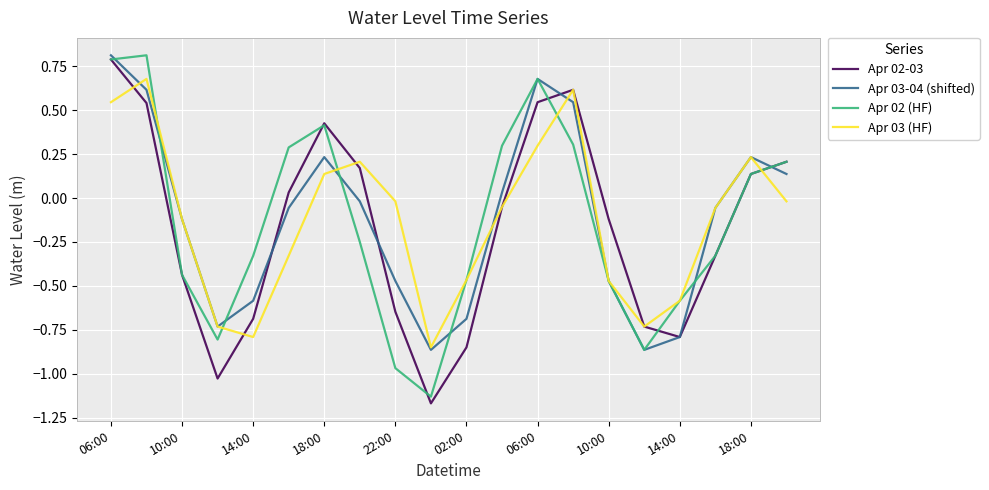

What is the difference between the second highest and second lowest values in the Apr 03-04 (shifted) series?

1.5